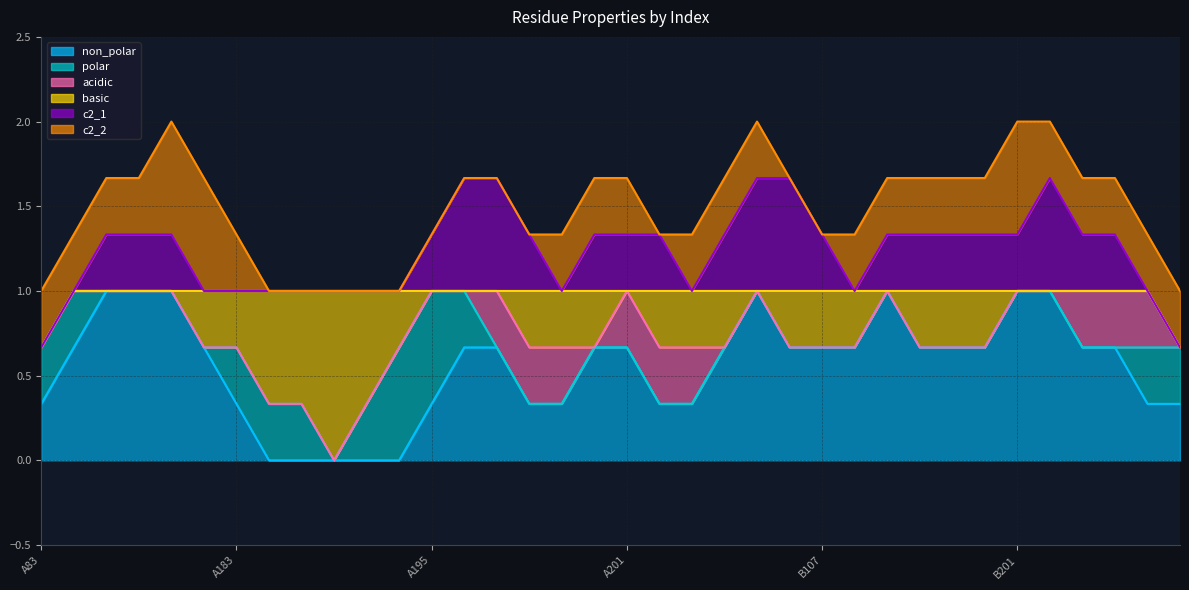

The value of polar at B201 is 0. True or false?

True